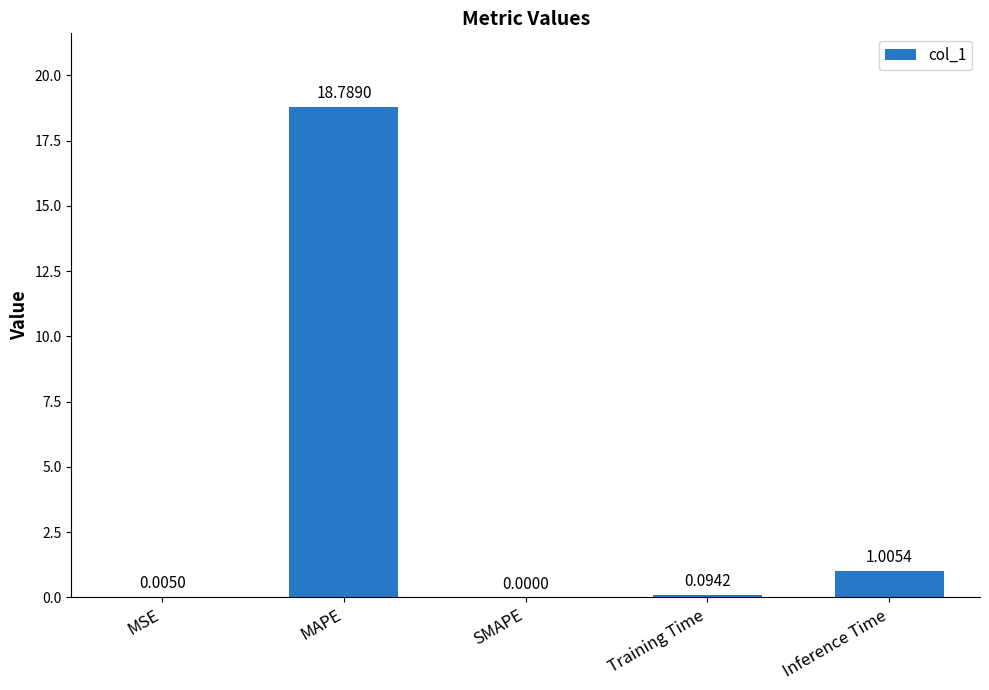

Between MSE and SMAPE, which is larger?

MSE